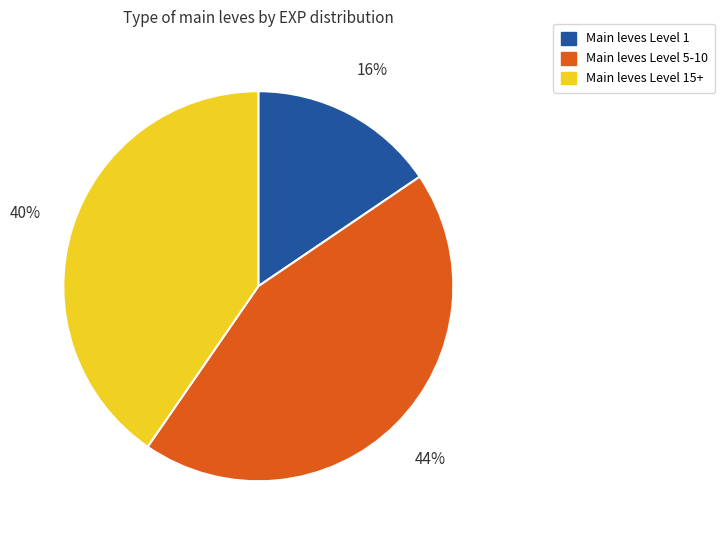

The Main leves Level 15+ slice represents 40% of the pie. True or false?

True